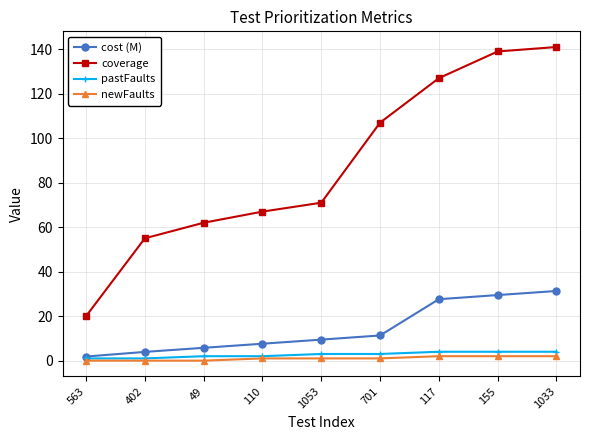

How many data points does each series have?

9